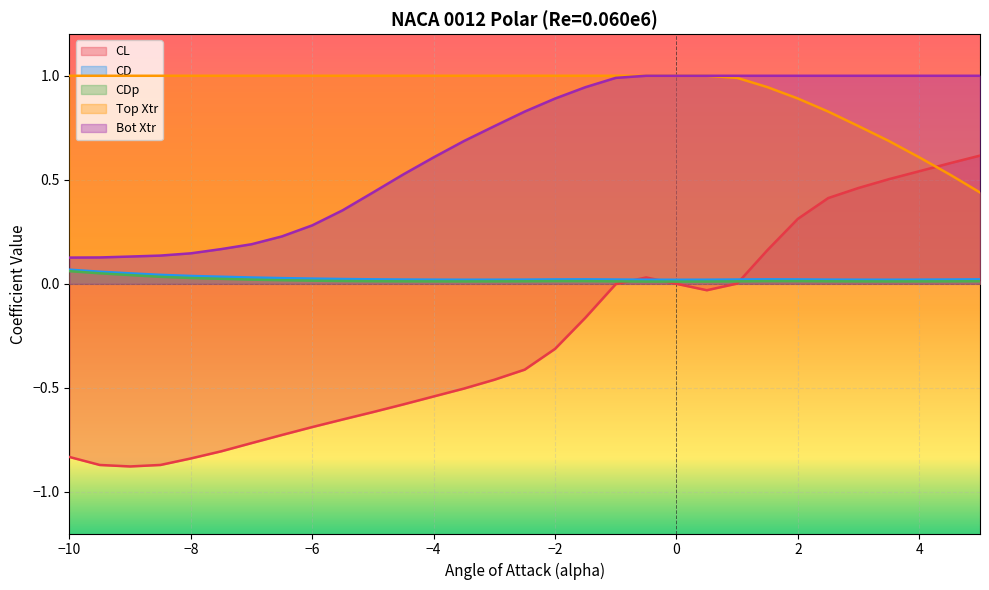

Which series has the largest total across all categories?

Top Xtr